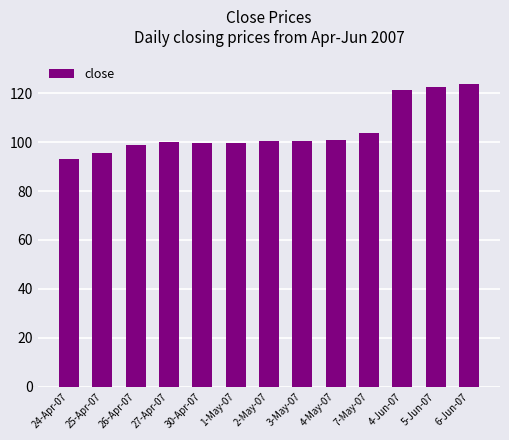

At which label is the value closest to 108?

7-May-07